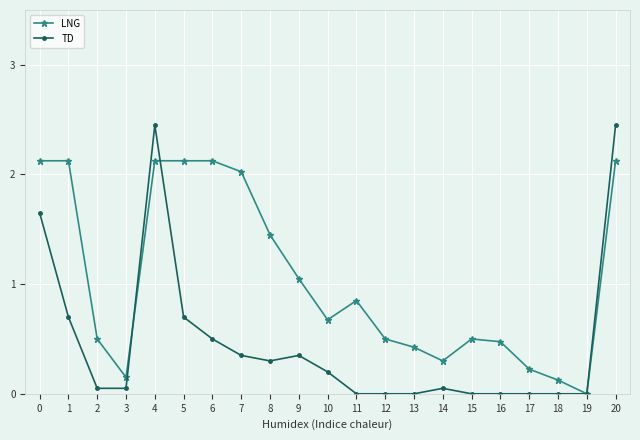

Is it true that LNG equals 3.3 at 5?

False